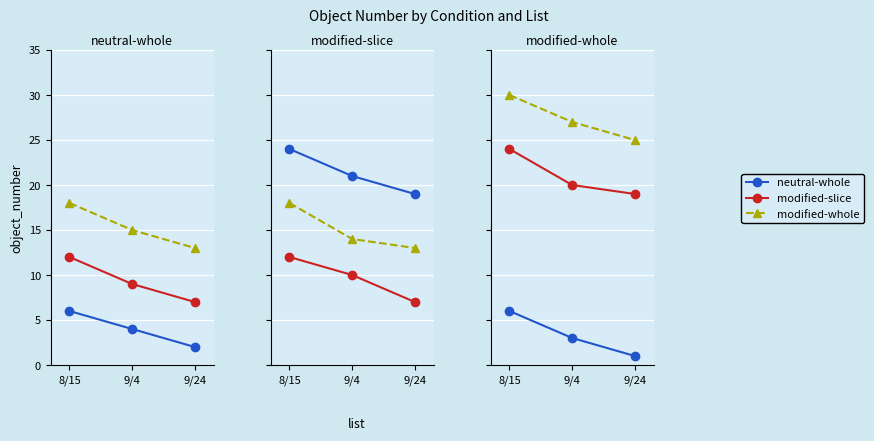

The modified-whole series shows 25 at 9/24. True or false?

True